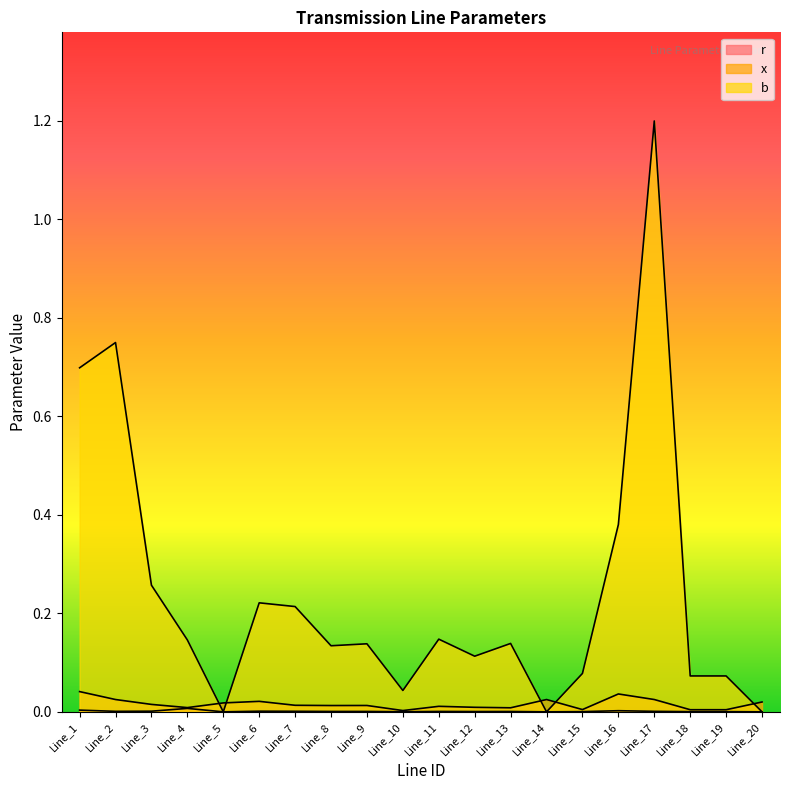

List the labels in order of x value, smallest first.

Line_10, Line_18, Line_19, Line_15, Line_13, Line_4, Line_12, Line_11, Line_8, Line_9, Line_7, Line_3, Line_5, Line_20, Line_6, Line_2, Line_14, Line_17, Line_16, Line_1